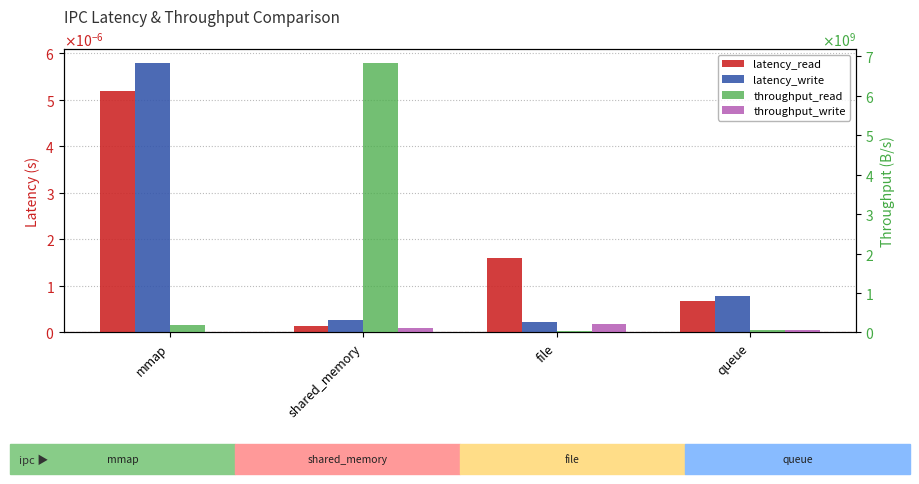

What are all the series names shown in the legend?

latency_read, latency_write, throughput_read, throughput_write